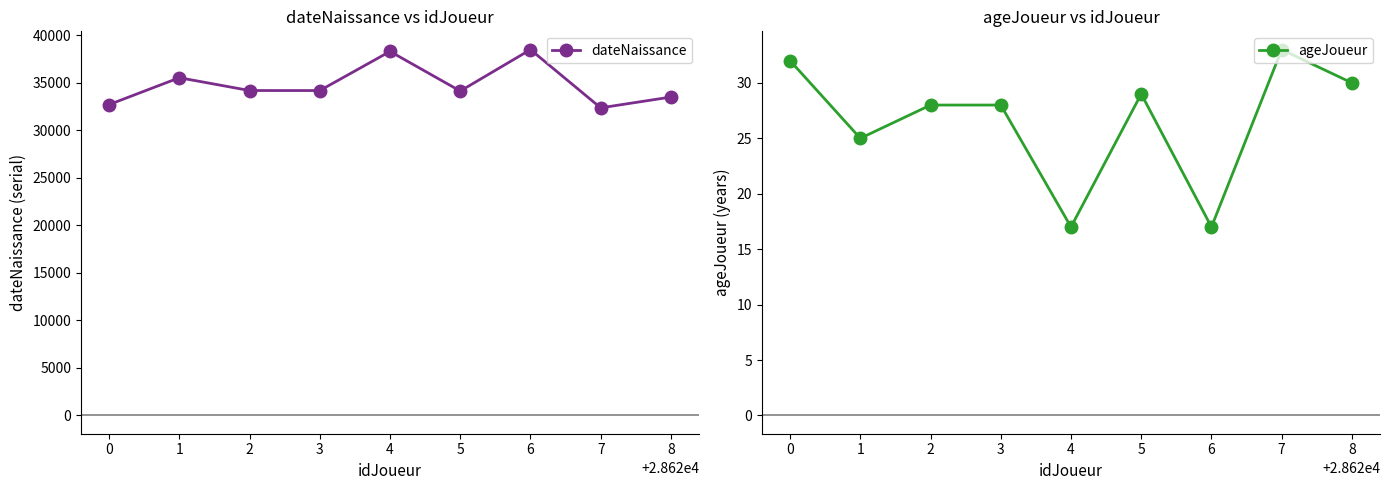

In dateNaissance, how many points are higher than both neighbors (excluding endpoints)?

3